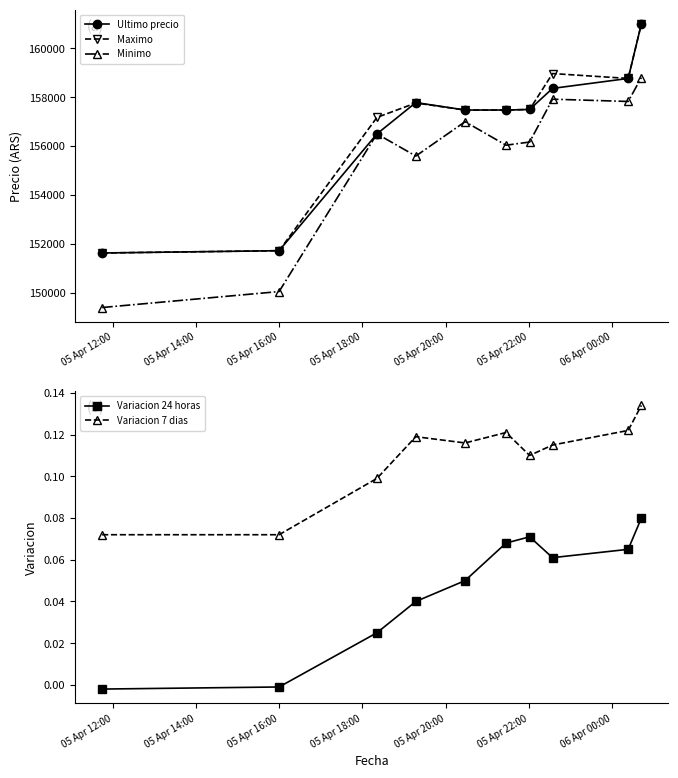

Rank the series by their maximum value, from lowest to highest.

Variacion 24 horas, Variacion 7 dias, Minimo, Ultimo precio, Maximo